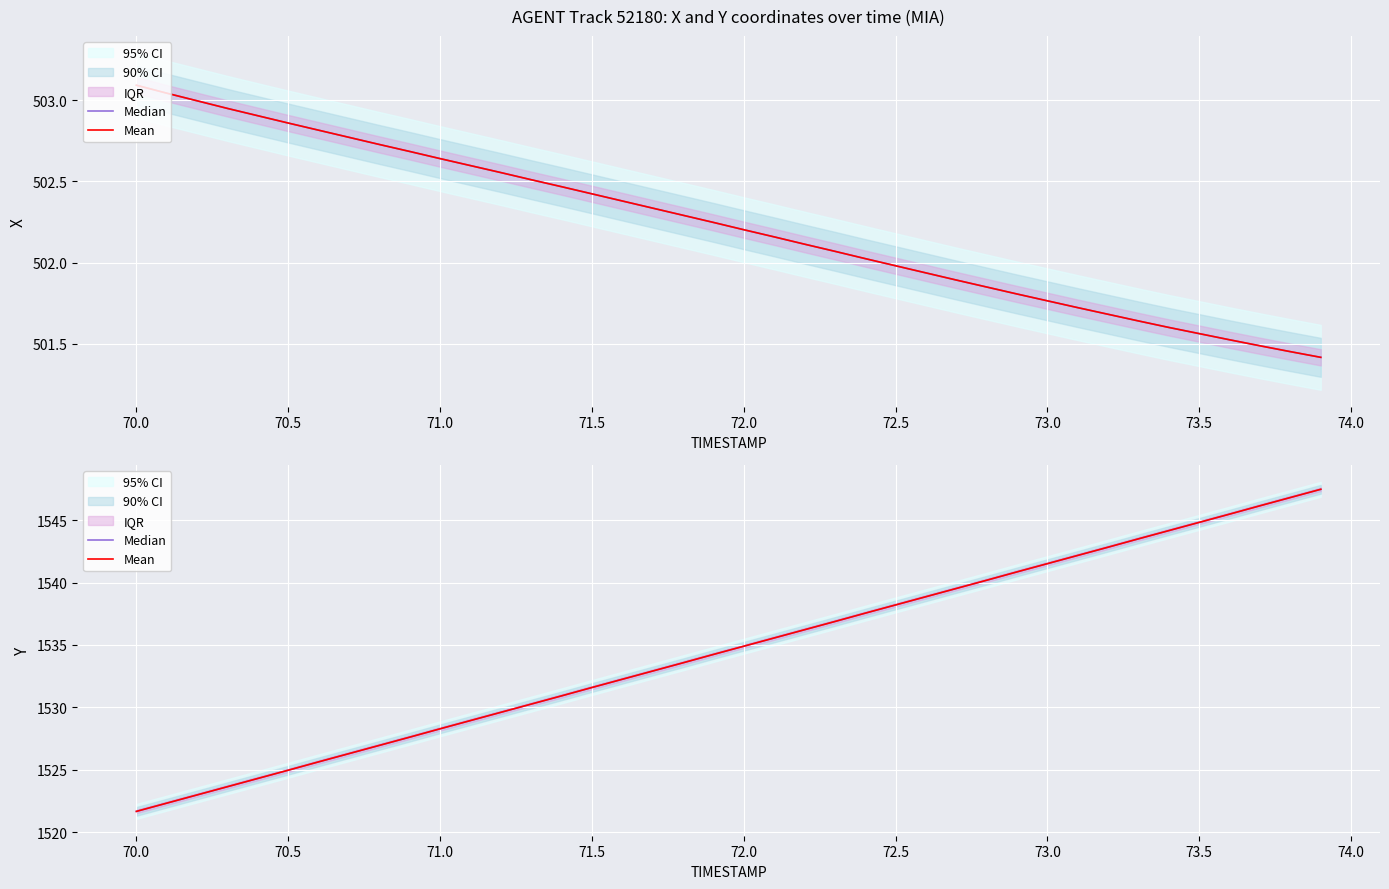

Count the number of categories in the chart.

40